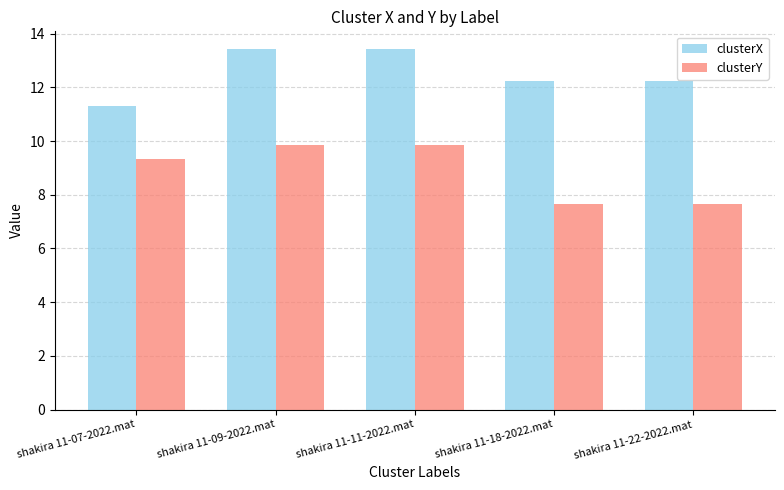

What is the difference between the maximum and second lowest values in the clusterX series?

1.2